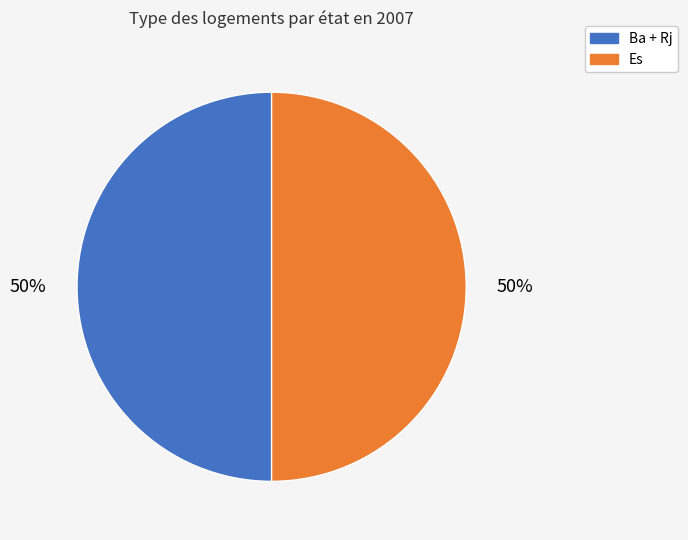

True or false: Ba + Rj accounts for 43% of the total.

False